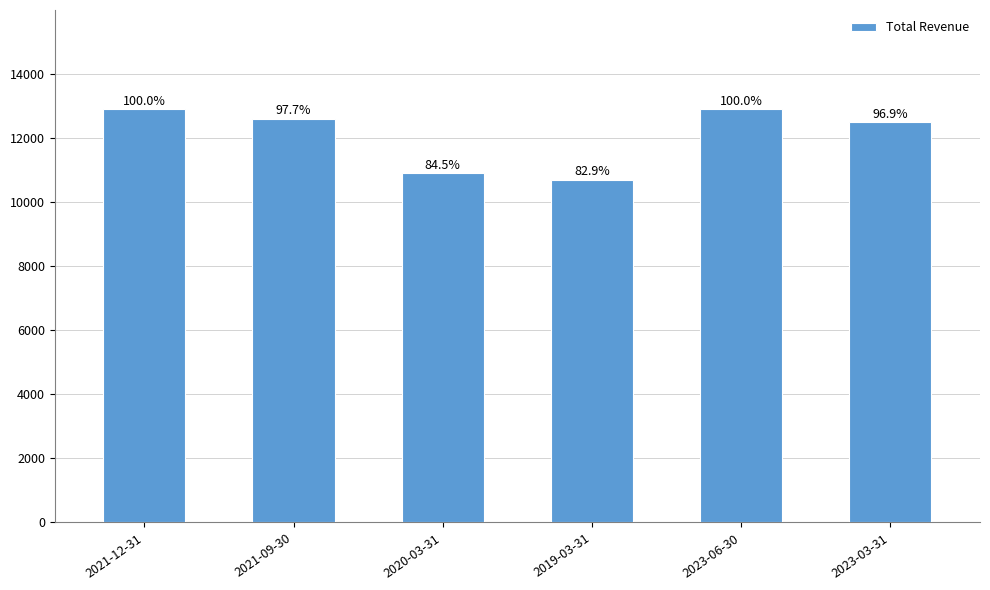

At which label does the data first exceed 12600?

2021-12-31